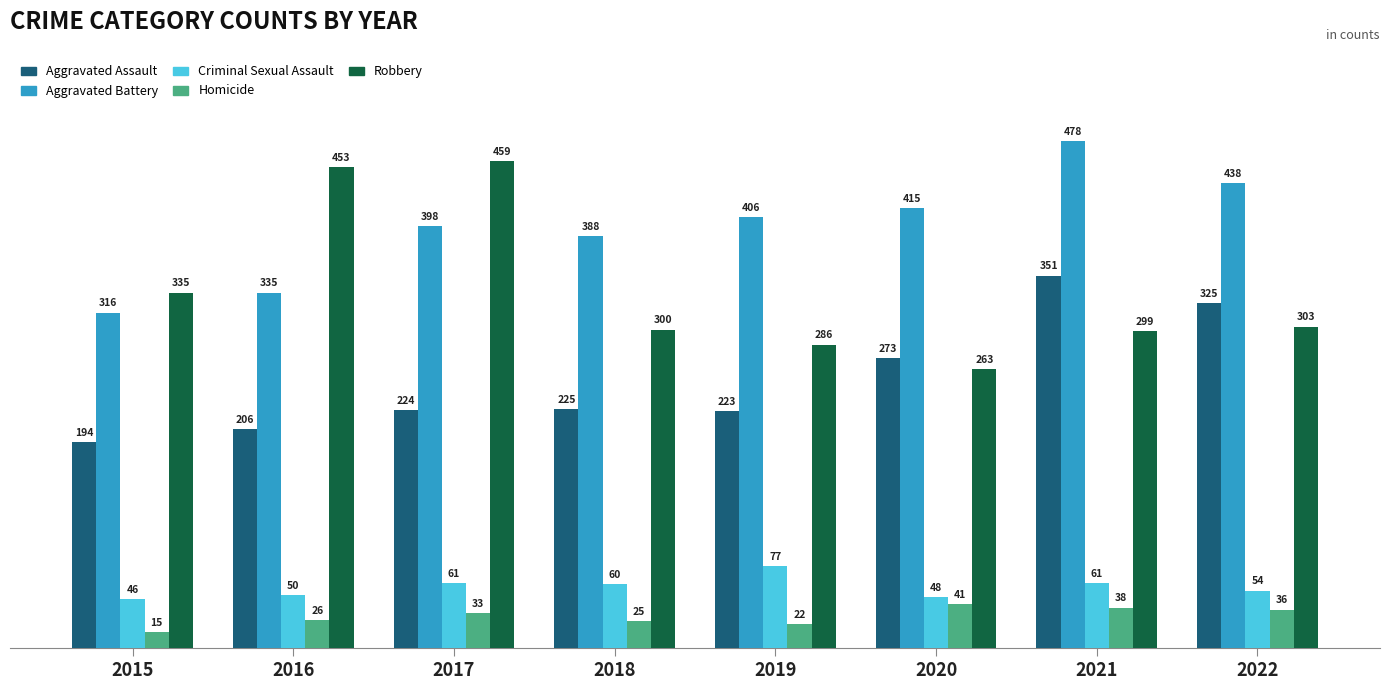

What is the value of the Criminal Sexual Assault bar at the 6th from the left?

48